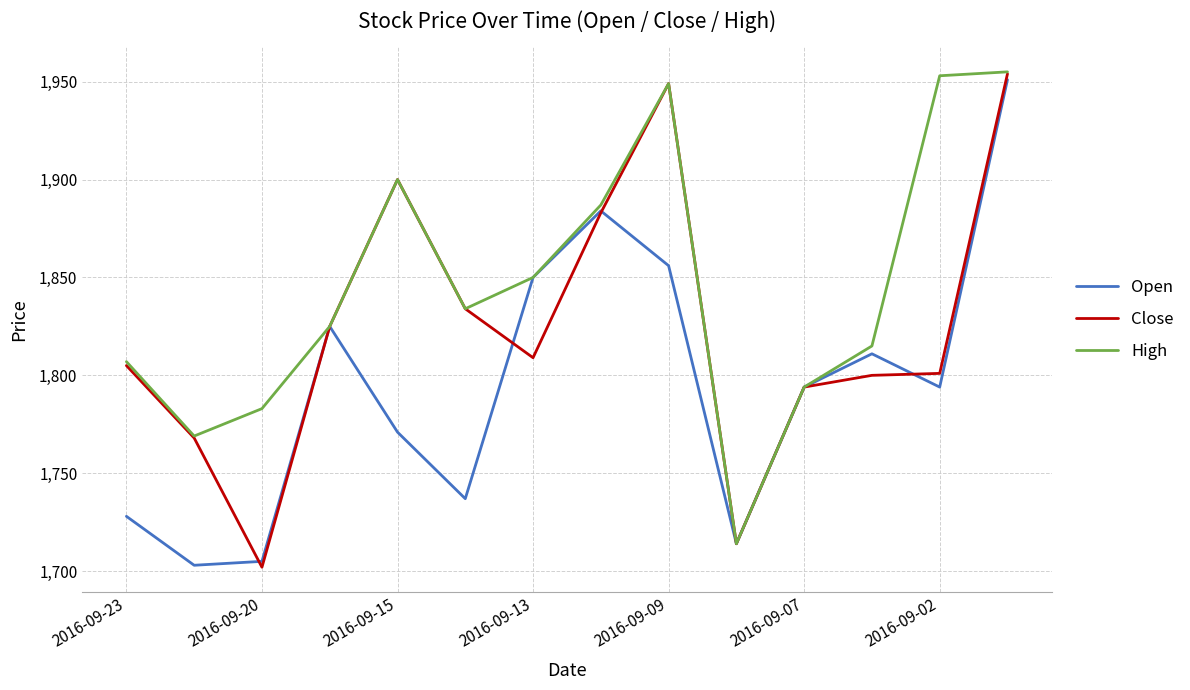

What is the lowest value of the Open series?

1703